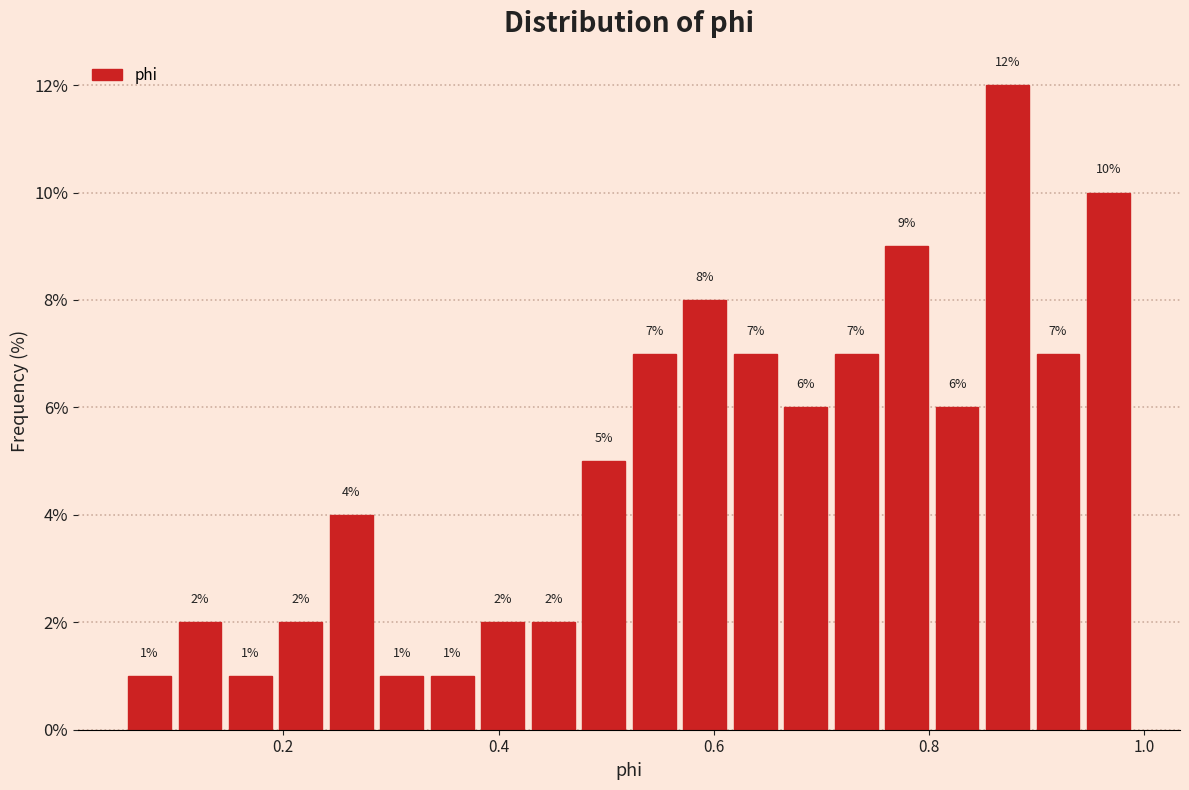

Read against the x-axis, roughly where is the centre of the tallest bar?

0.88